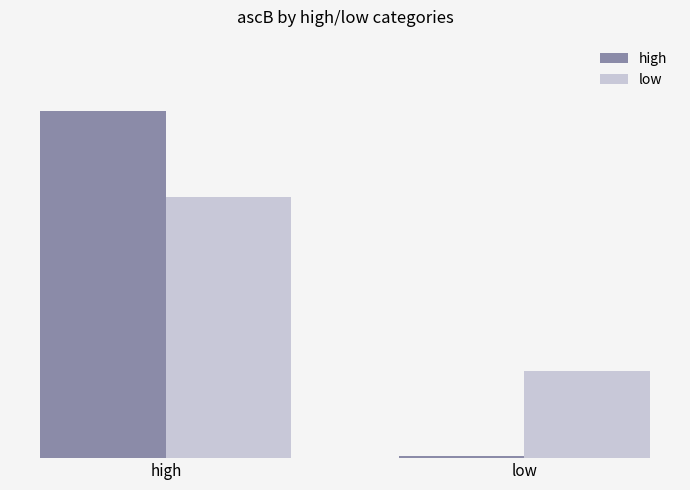

What is the label of the 2nd bar from the left?

low